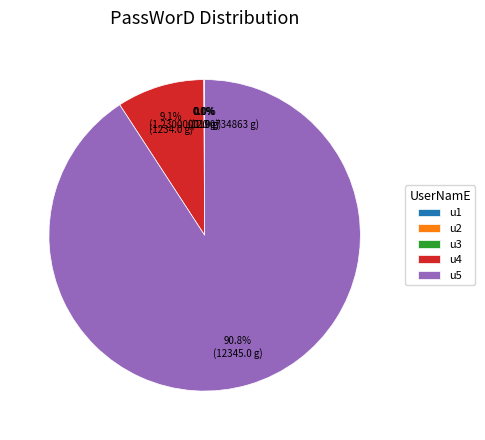

To the nearest percent, what is the difference between the largest and smallest slice percentages?

91%